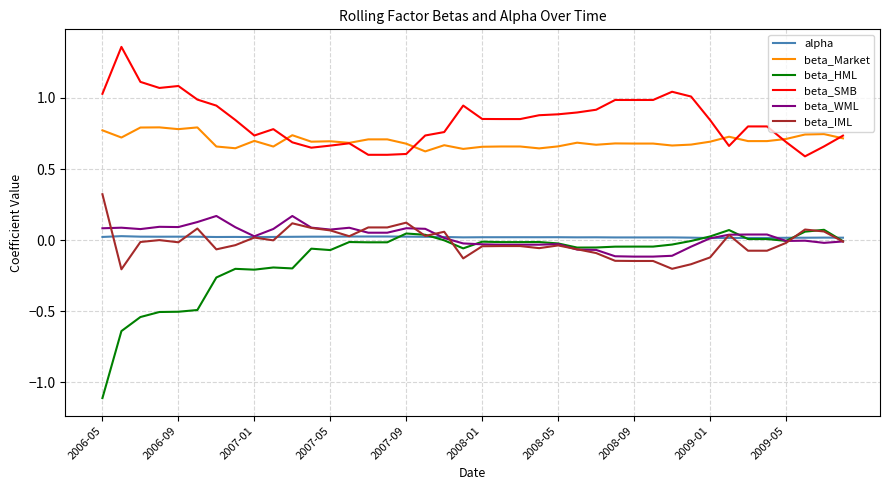

Which series has the largest range (max minus min)?

beta_HML